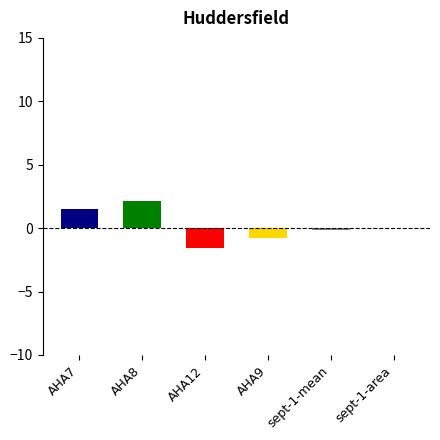

Read the value at AHA12.

-1.6